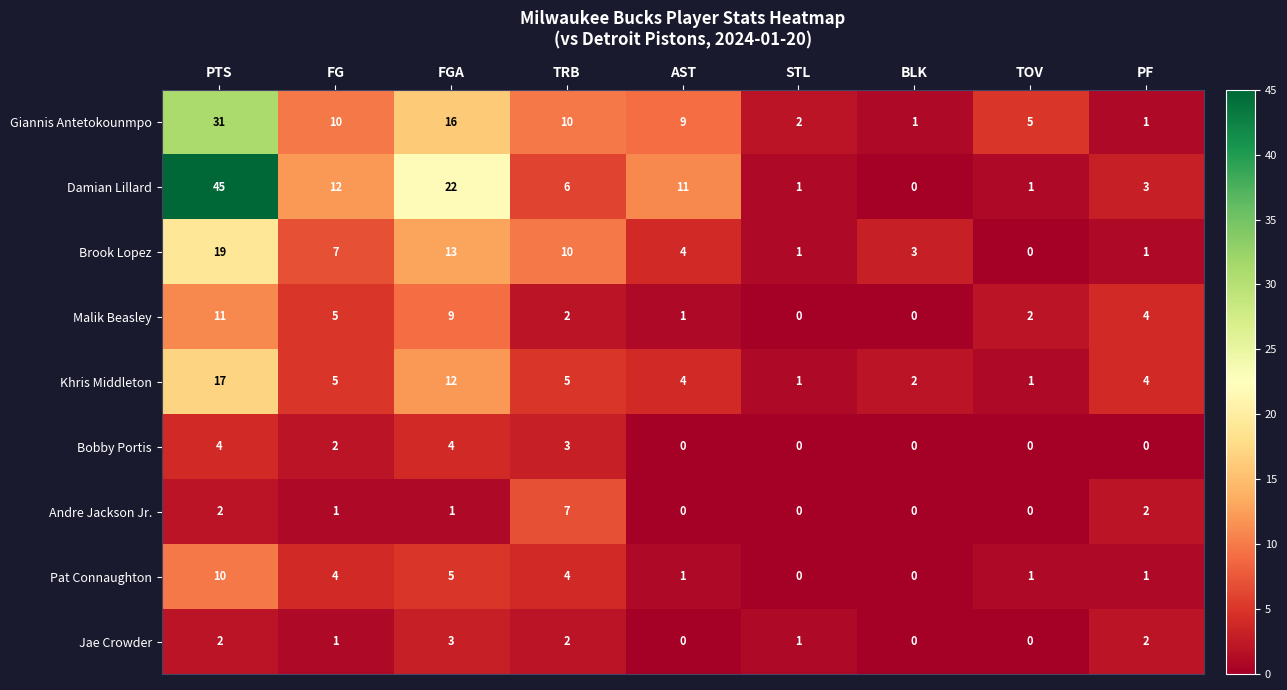

Is it true that Khris Middleton equals 4 at AST?

True